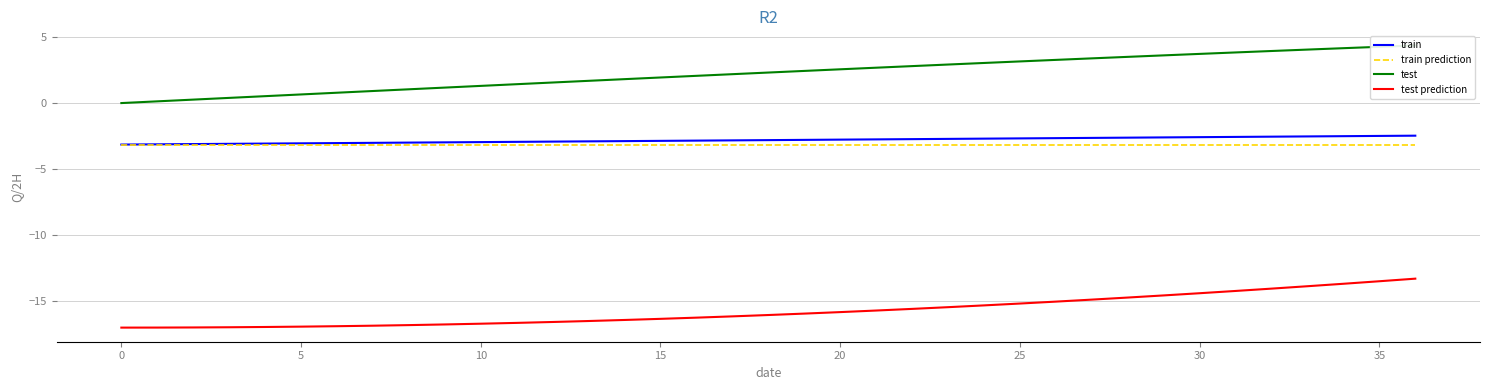

How many lines are shown in the chart?

4